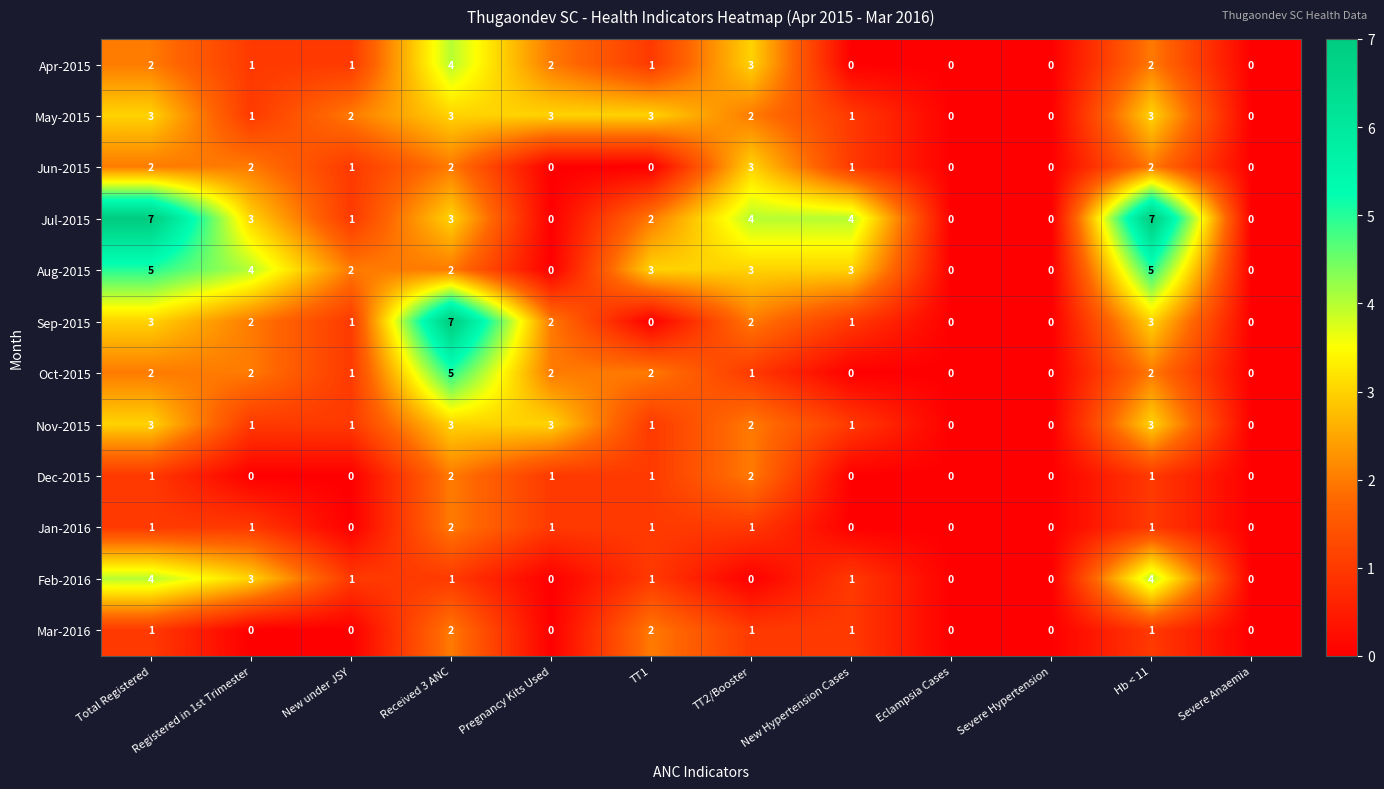

The value of Jun-2015 at TT2/Booster is 5. True or false?

False